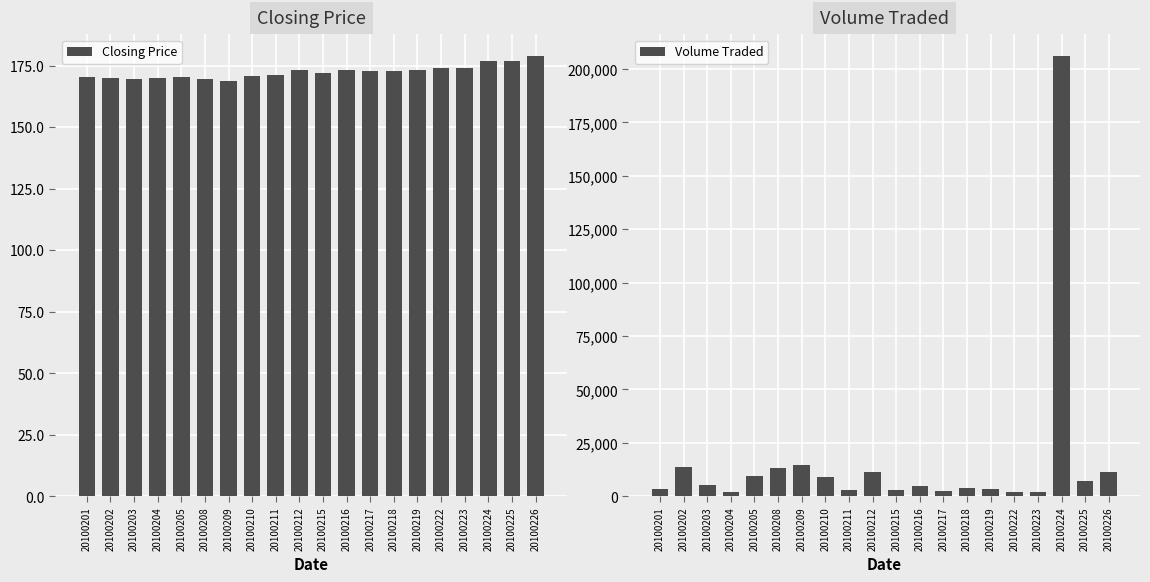

How many series are shown in this chart?

2